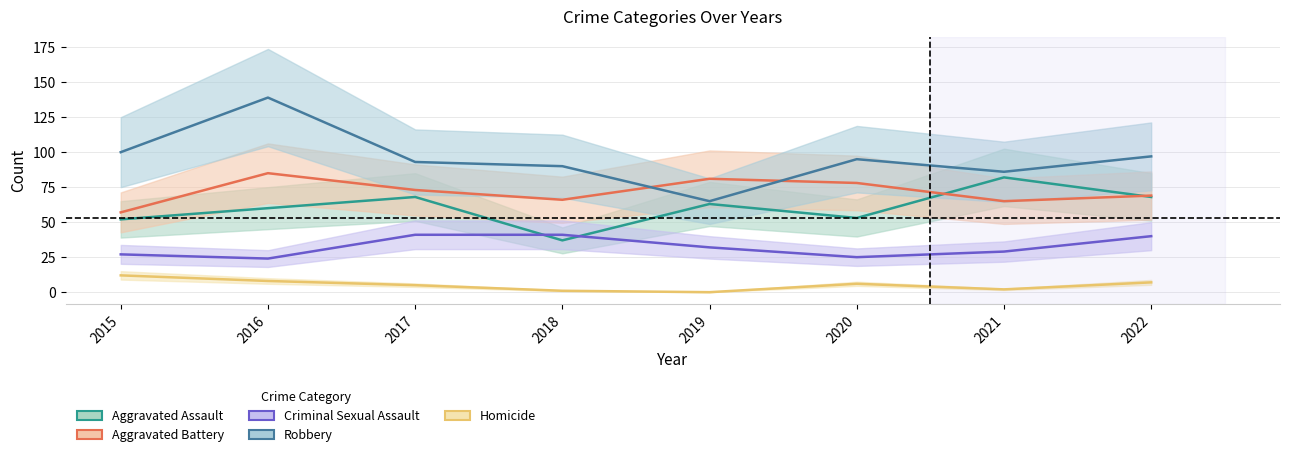

At which category is the sum across all series the highest?

2016